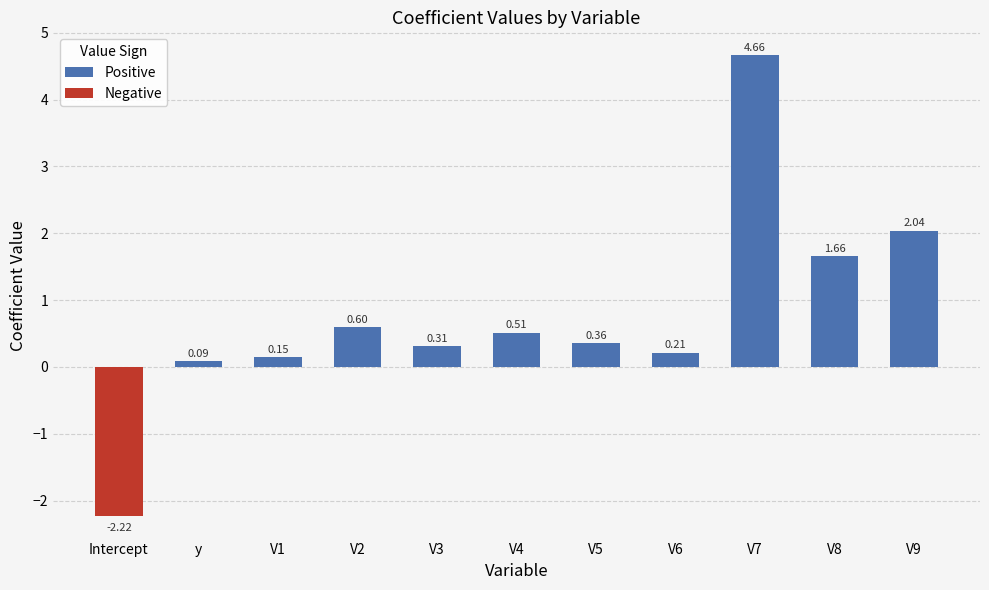

What is the label of the 11th bar from the left?

V9